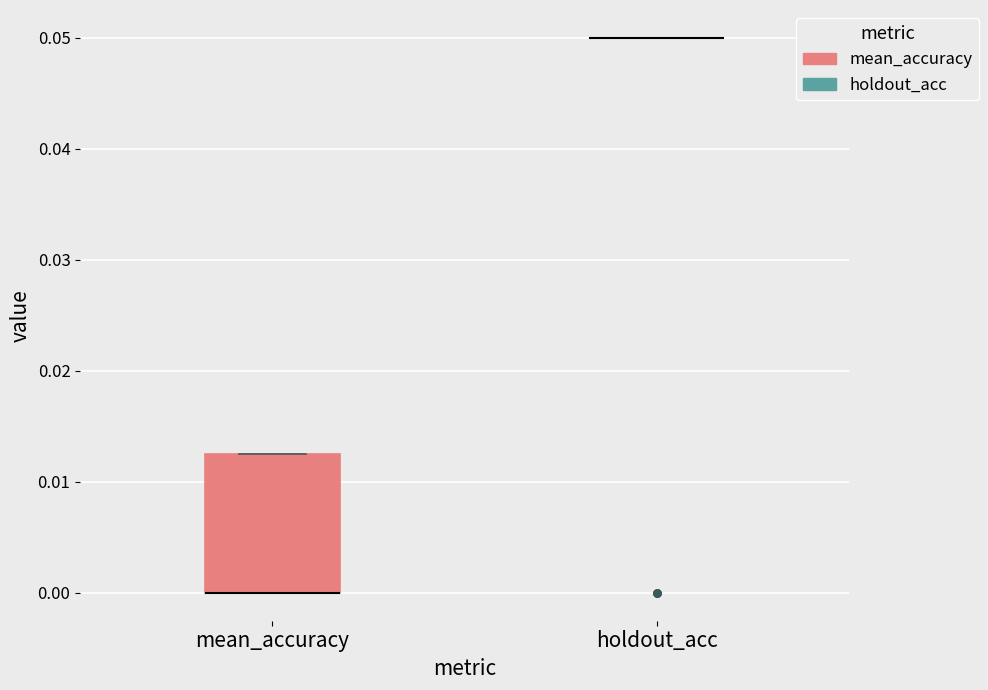

Reading left to right, transcribe this box plot: for each box, give where its median line is, the range the box spans, and where its two whiskers end, as read against the y-axis. The values are not printed on the chart, so give them approximately, as read against the axis.

mean_accuracy: median 0.000 (drawn on the box's lower edge), box 0.000 to 0.013, whiskers 0.000 to 0.013
holdout_acc: box collapsed to a line at 0.050, whiskers 0.050 to 0.050